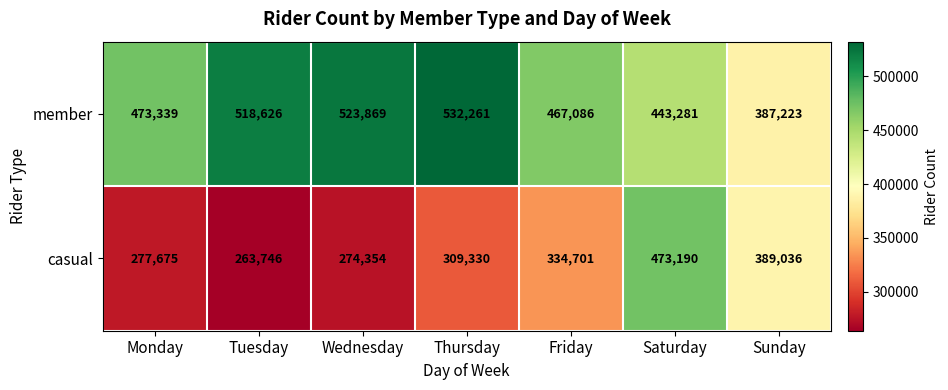

The value of member at Monday is 473339. True or false?

True